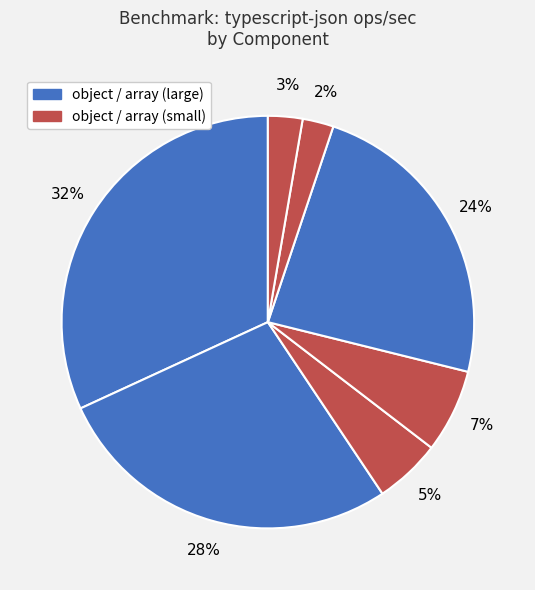

How many segments does this pie chart have?

7